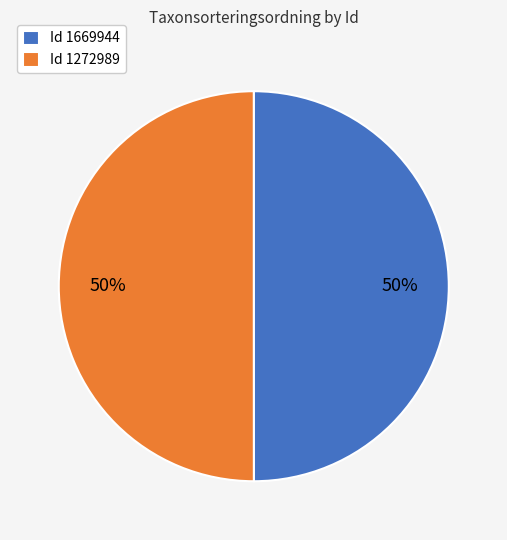

To the nearest percent, what portion does Id 1669944 represent?

50%